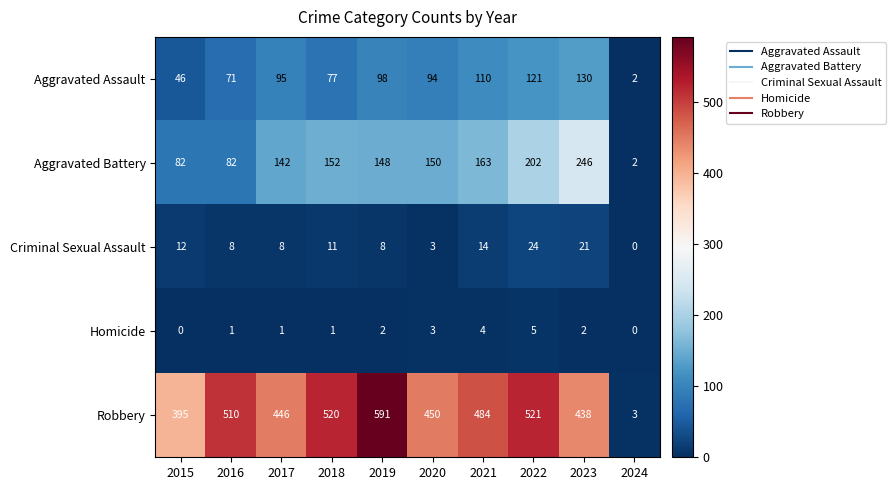

What is the highest value of the Criminal Sexual Assault series?

24